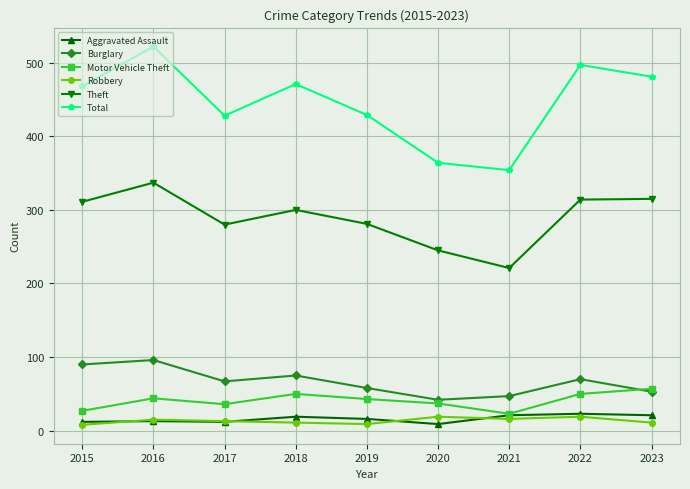

At which category does the chart reach its peak across all series?

2016